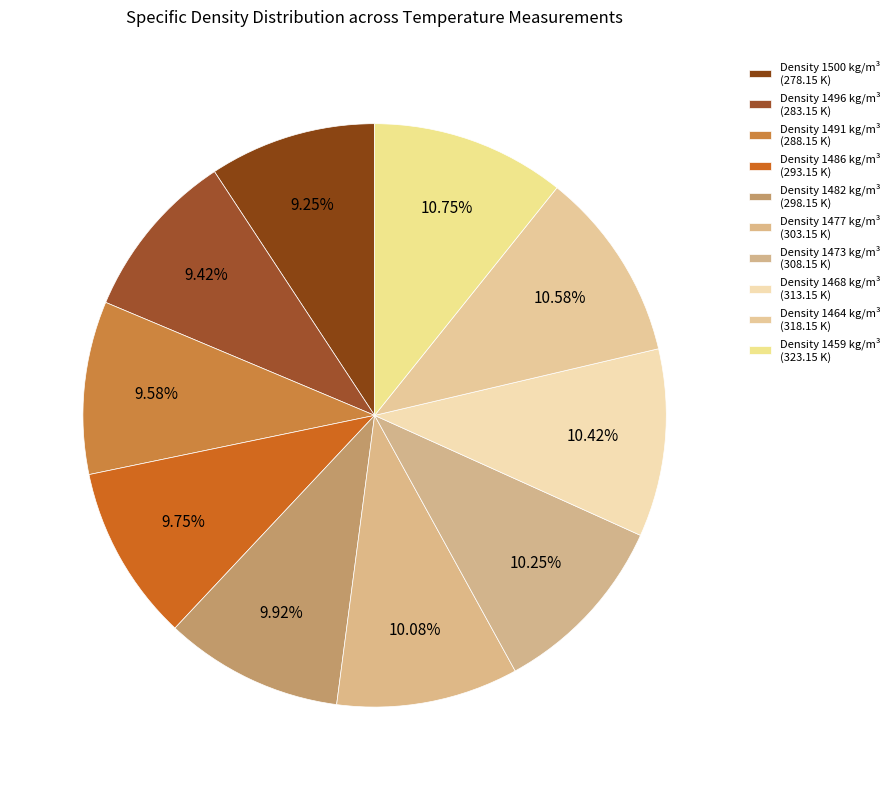

What is the smallest slice in the pie chart?

1500